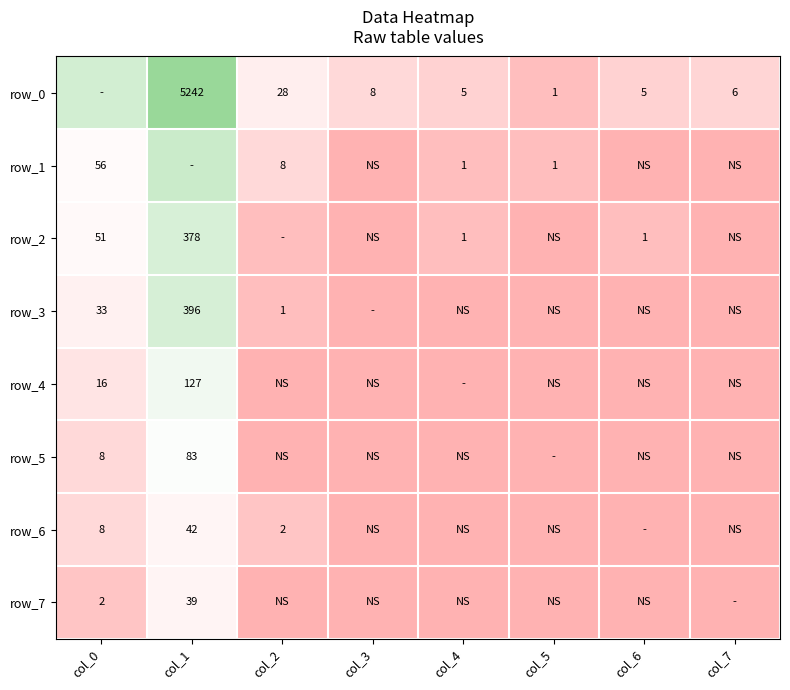

Which series has the largest total across all categories?

row_0